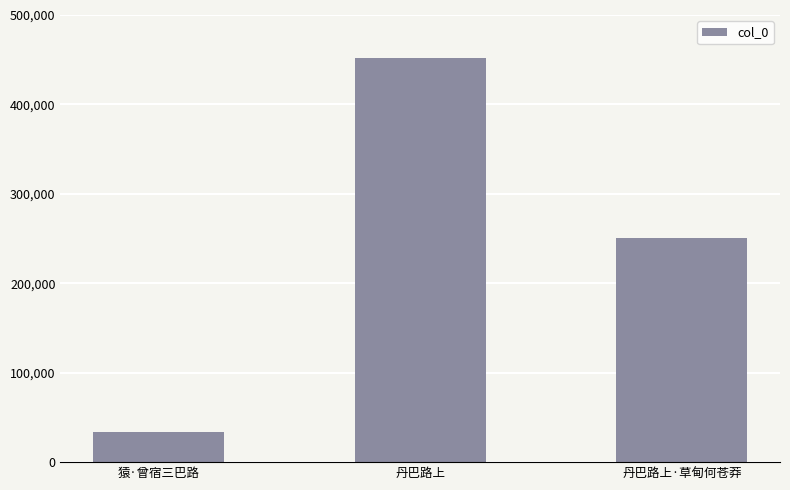

List the labels in order of value, largest first.

丹巴路上, 丹巴路上·草甸何苍莽, 猿·曾宿三巴路